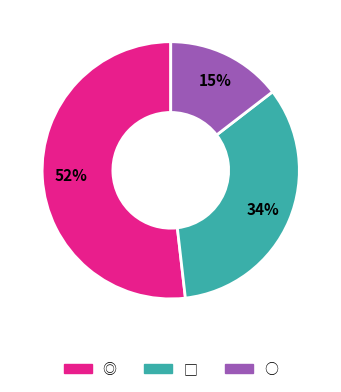

True or false: ◎ accounts for 43% of the total.

False